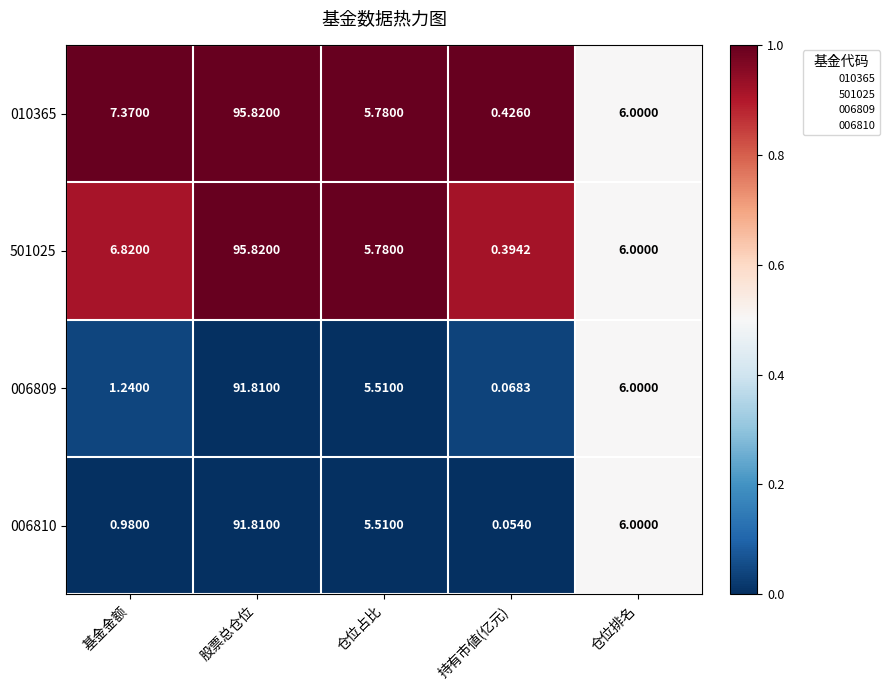

List the labels in order of 501025 value, smallest first.

持有市値(亿元), 仓位占比, 仓位排名, 基金金额, 股票总仓位